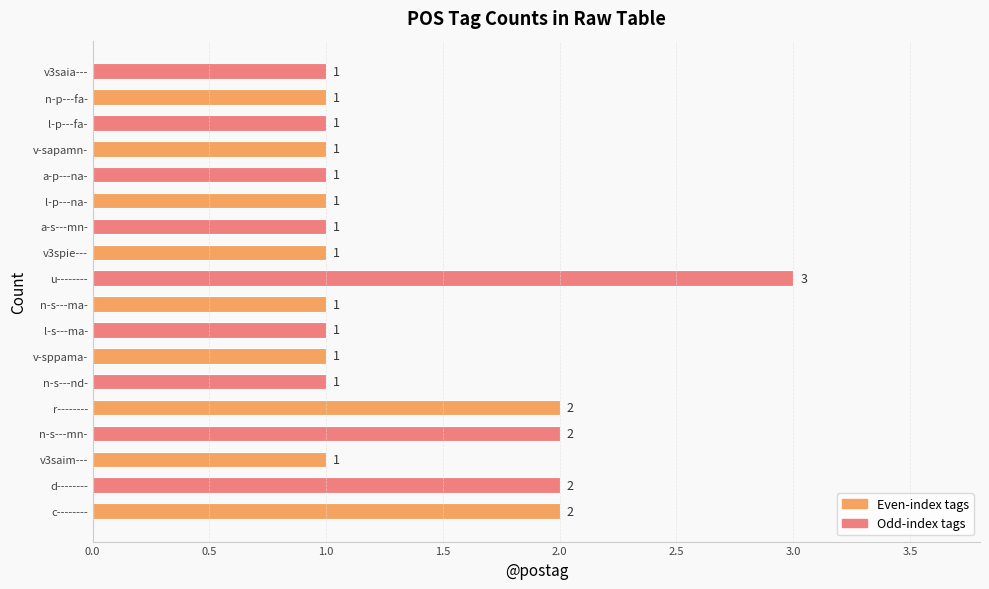

The chart shows a value of 1 at v-sppama-. True or false?

True